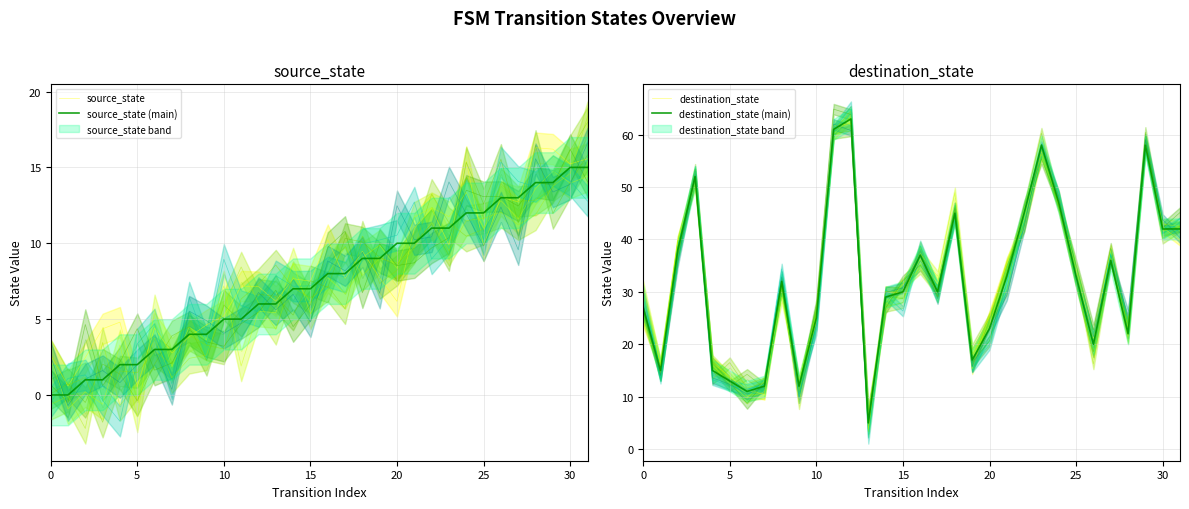

Reading left to right, transcribe all the data shown in this chart.

source_state: 2.6	0.6	2.5	4.4	4.8	0.5	4.4	2.8	3.8	4.6	5.2	7.2	7.1	6.2	7.7	7.5	10.2	7.7	9.5	7.7	6.2	11.0	12.3	9.9	15.4	9.8	13.1	12.7	16.3	16.2	15.2	15.6
source_state (main): 0.0	0.0	1.0	1.0	2.0	2.0	3.0	3.0	4.0	4.0	5.0	5.0	6.0	6.0	7.0	7.0	8.0	8.0	9.0	9.0	10.0	10.0	11.0	11.0	12.0	12.0	13.0	13.0	14.0	14.0	15.0	15.0
destination_state: 24.4	15.5	39.7	51.6	16.5	13.8	11.3	10.4	31.7	12.4	24.3	61.7	62.1	6.2	30.0	29.8	36.2	31.5	44.3	15.3	25.4	35.3	44.6	56.7	47.3	34.4	21.1	38.0	21.5	58.1	42.3	39.8
destination_state (main): 27.0	15.0	38.0	52.0	15.0	13.0	11.0	12.0	32.0	12.0	25.0	61.0	63.0	5.0	29.0	30.0	37.0	30.0	45.0	17.0	23.0	33.0	45.0	58.0	47.0	33.0	20.0	36.0	22.0	58.0	42.0	42.0